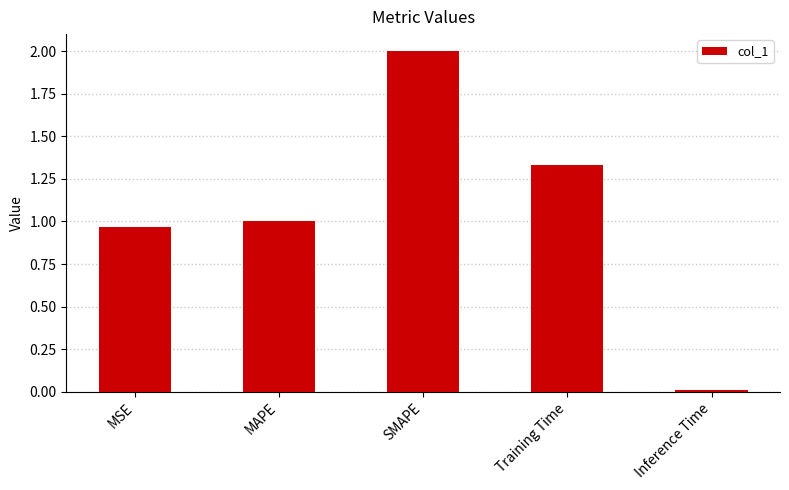

What position from the right is MAPE?

4